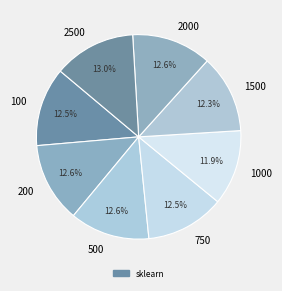

Does 100 represent more than half of the total?

No